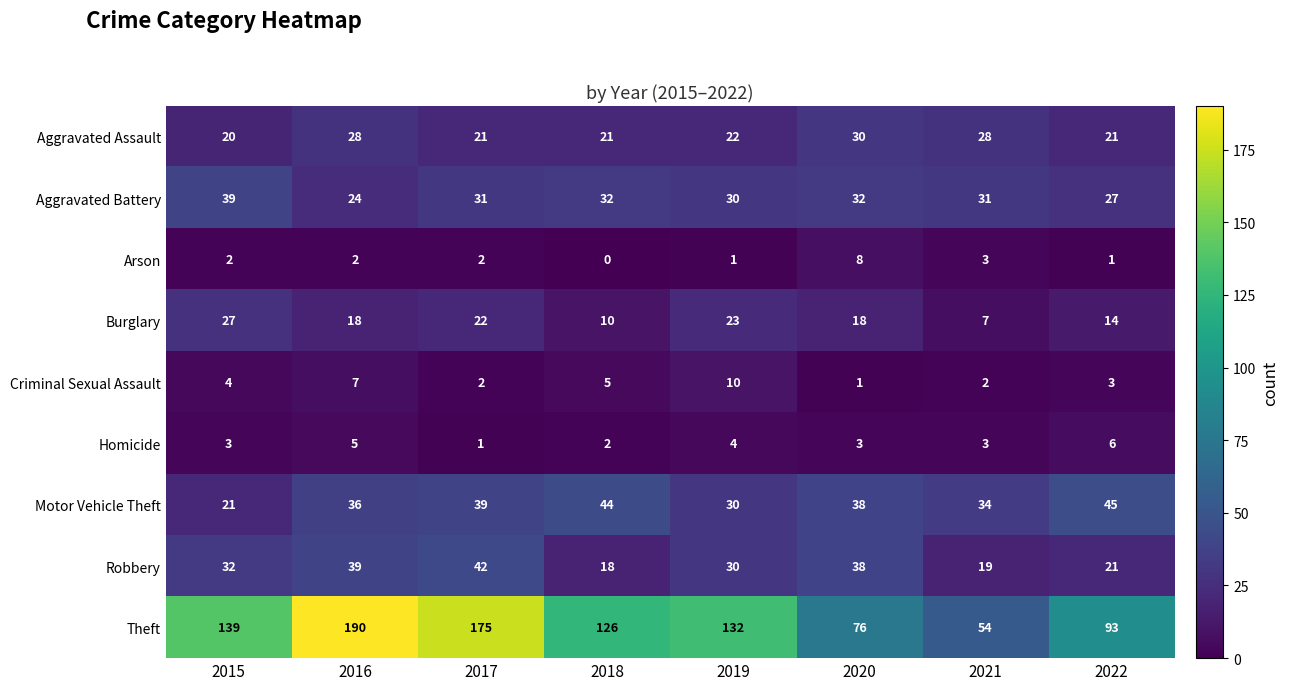

What is the difference between the highest and lowest values at 2019?

131